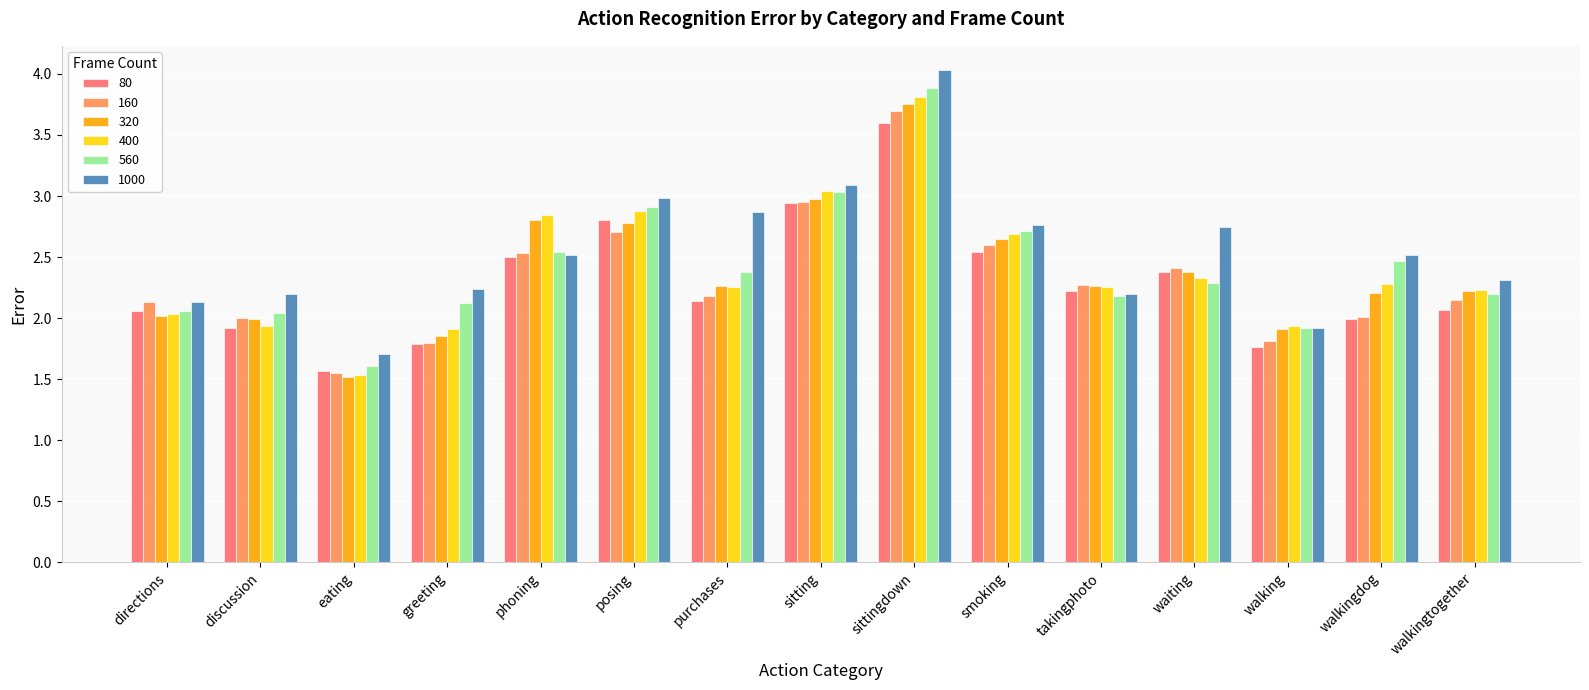

Which series has the widest spread of values?

1000